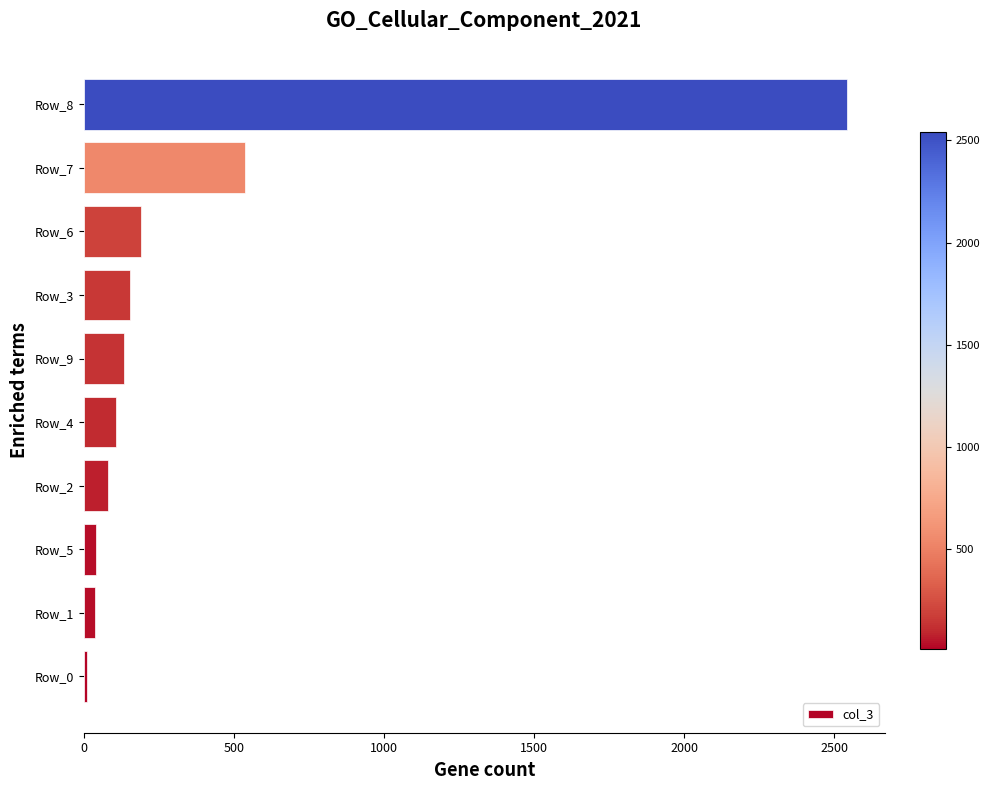

At which label is the value closest to 1277?

Row_7